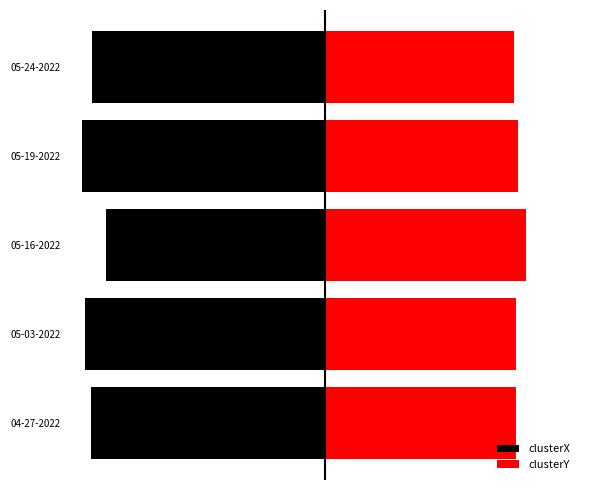

Rank the series at 05-19-2022 from highest to lowest value.

clusterY, clusterX